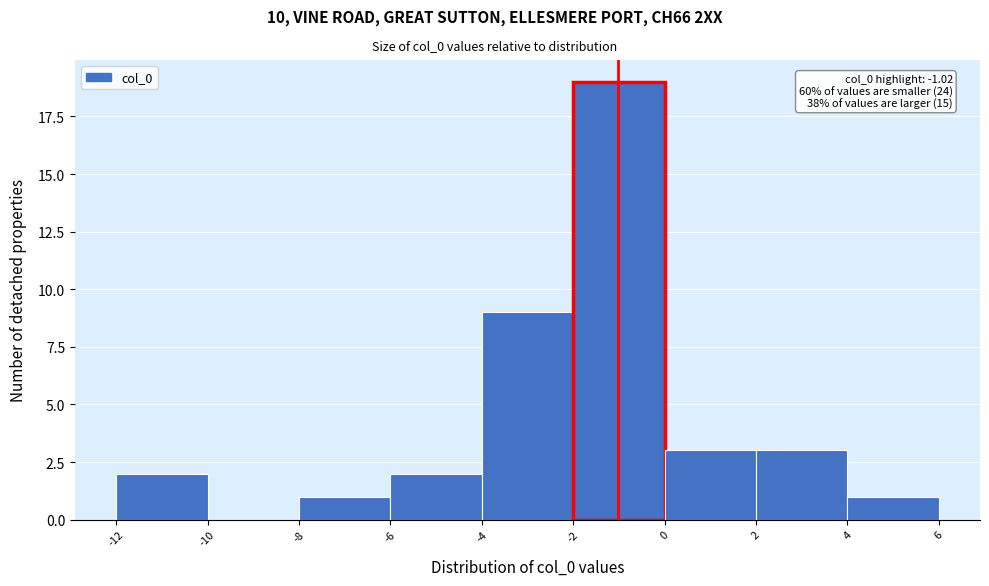

Which range on the x-axis has the tallest bar?

-2 to 0